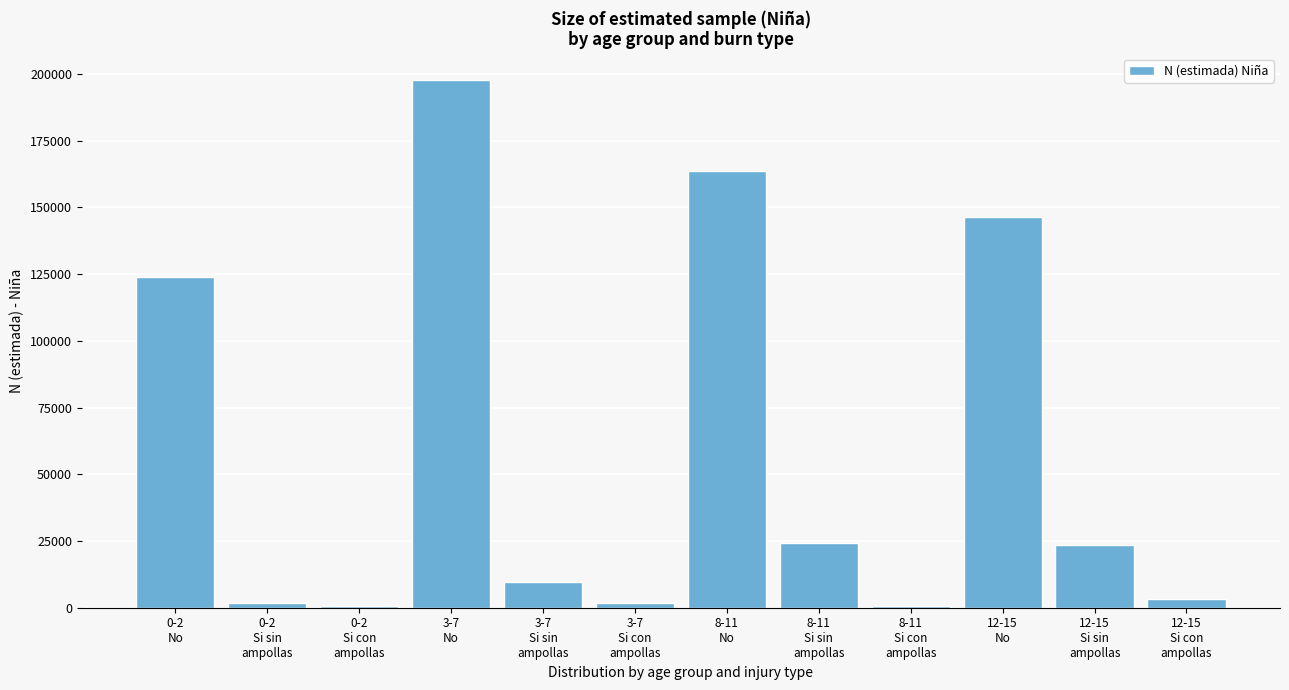

What is the greatest value displayed?

197697